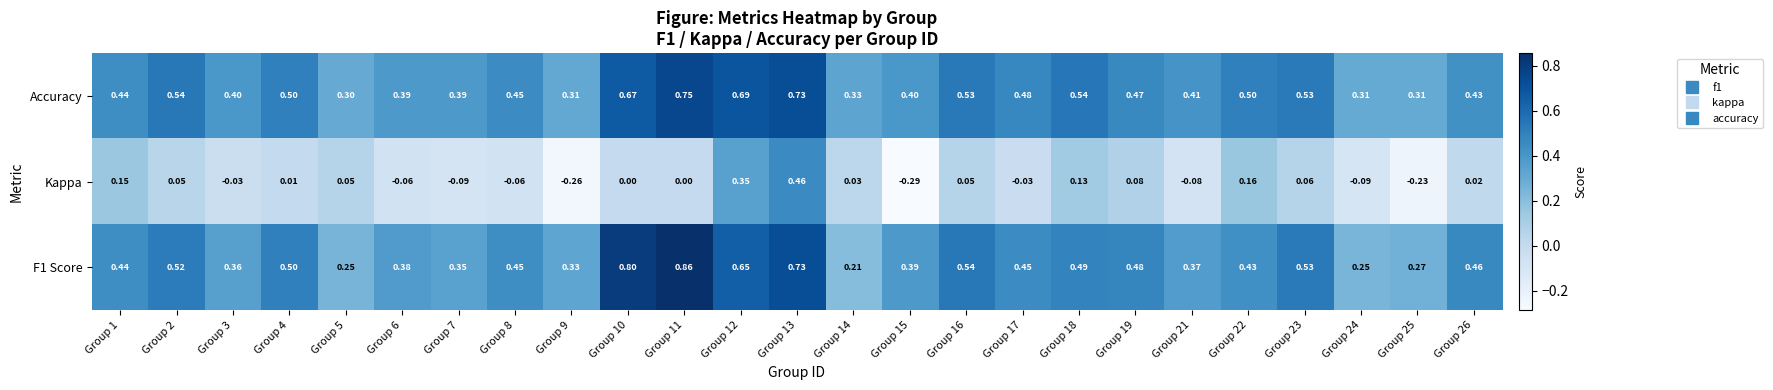

Which series has the widest spread of values?

Kappa